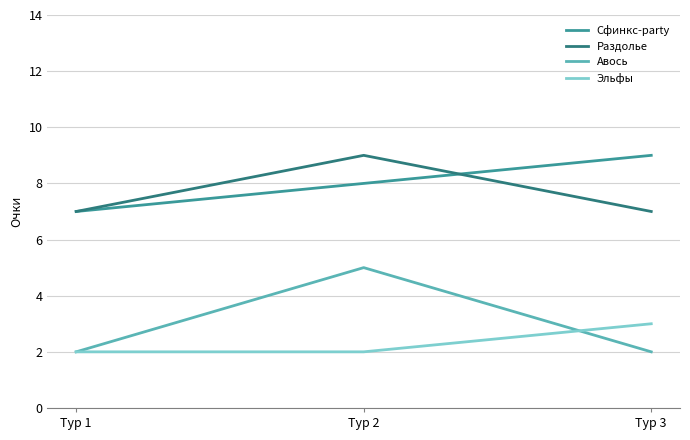

True or false: Раздолье has a value of 9 at Тур 2.

True